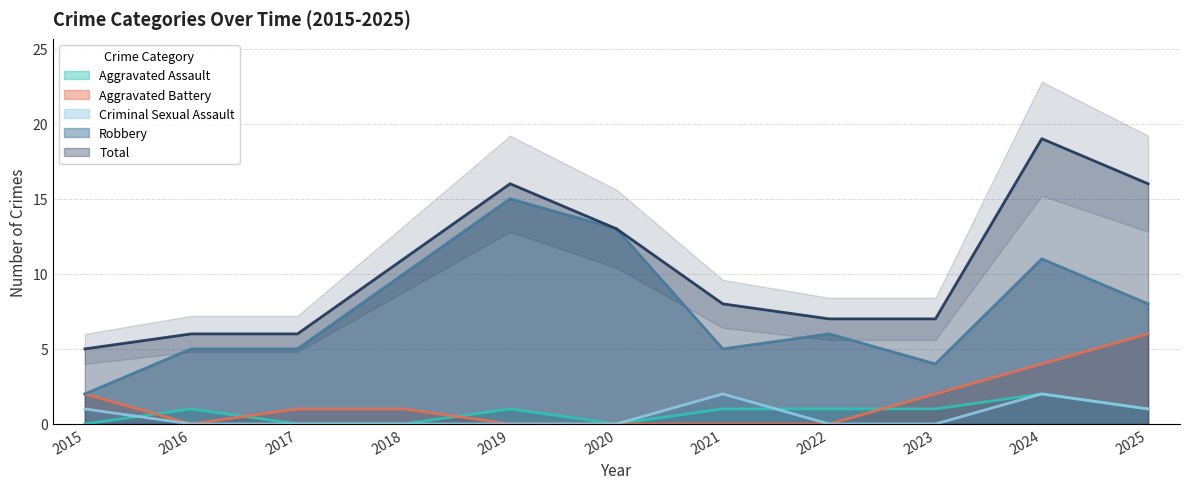

True or false: Total and Robbery intersect in this chart.

False